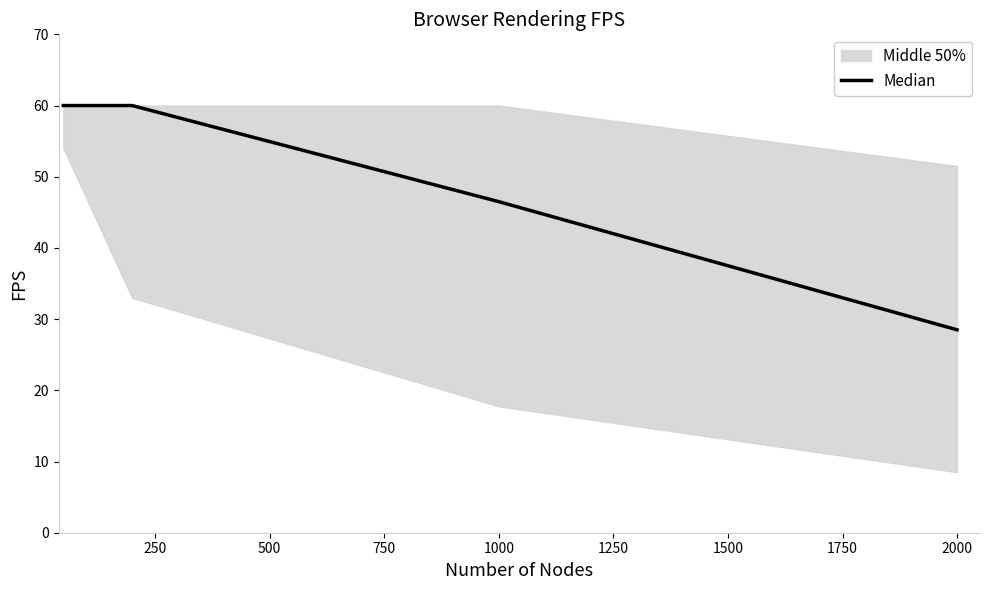

True or false: the data has more than 0 interior local peaks.

False